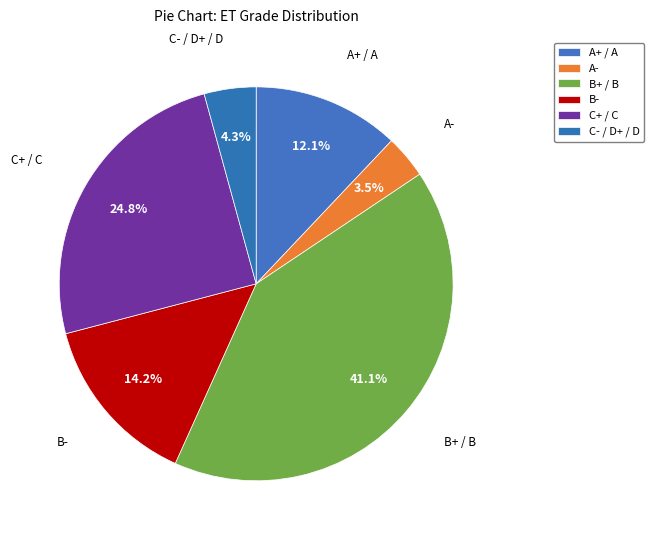

How many segments does this pie chart have?

6